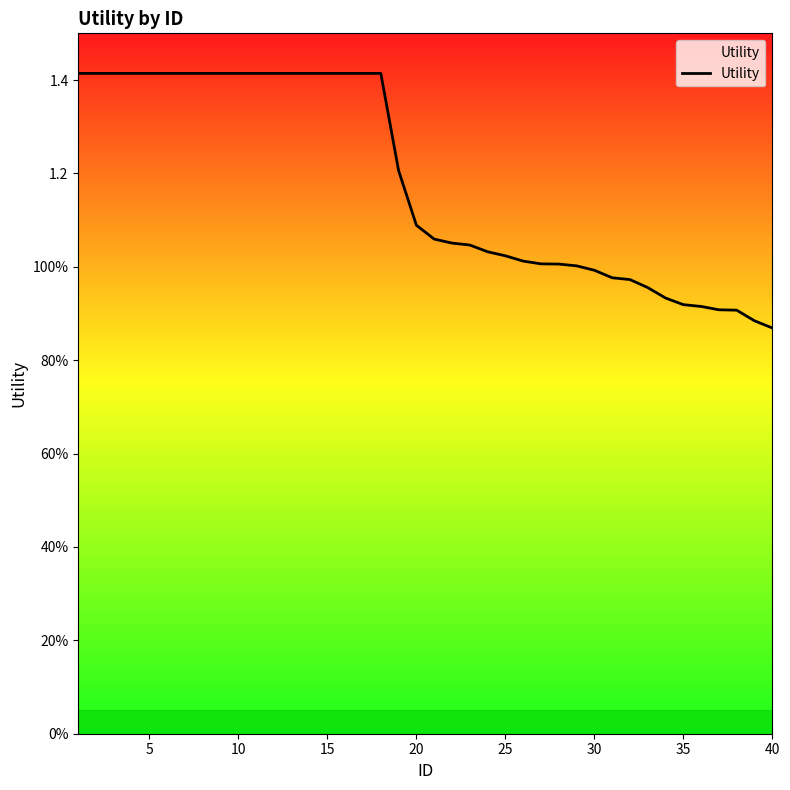

Reading right to left, extract all data points from this chart.

0.9	0.9	0.9	0.9	0.9	0.9	0.9	1.0	1.0	1.0	1.0	1.0	1.0	1.0	1.0	1.0	1.0	1.0	1.1	1.1	1.1	1.2	1.4	1.4	1.4	1.4	1.4	1.4	1.4	1.4	1.4	1.4	1.4	1.4	1.4	1.4	1.4	1.4	1.4	1.4